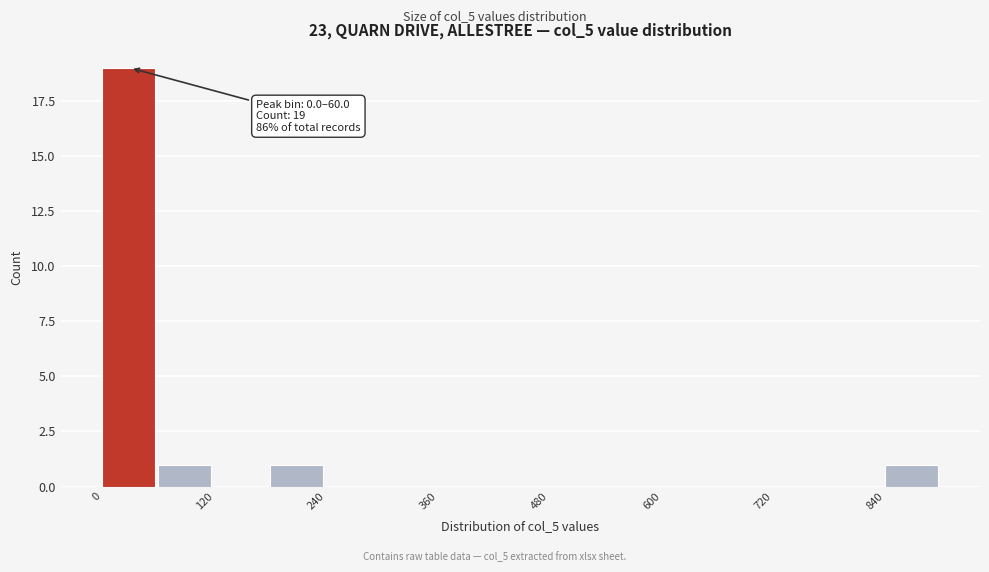

Around what value on the x-axis is the tallest bar? Give the approximate position of its centre, as read against the axis.

20